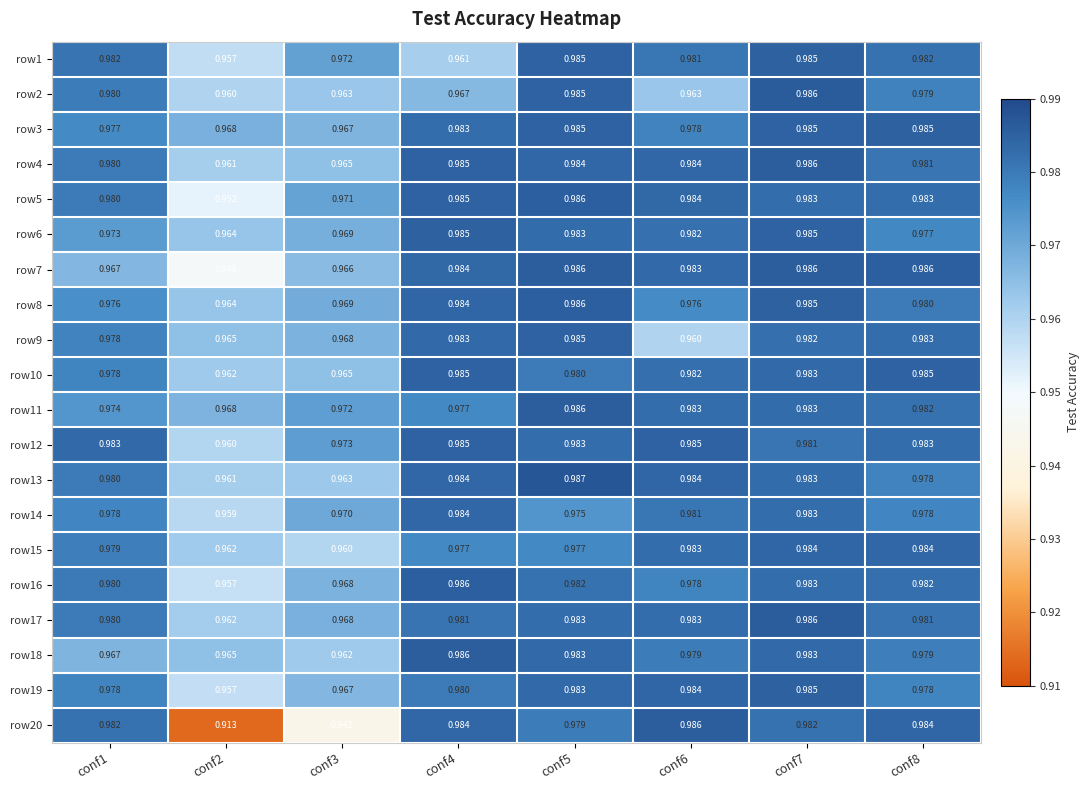

Is the value of row16 at conf5 greater than the value of row12 at conf7?

Yes